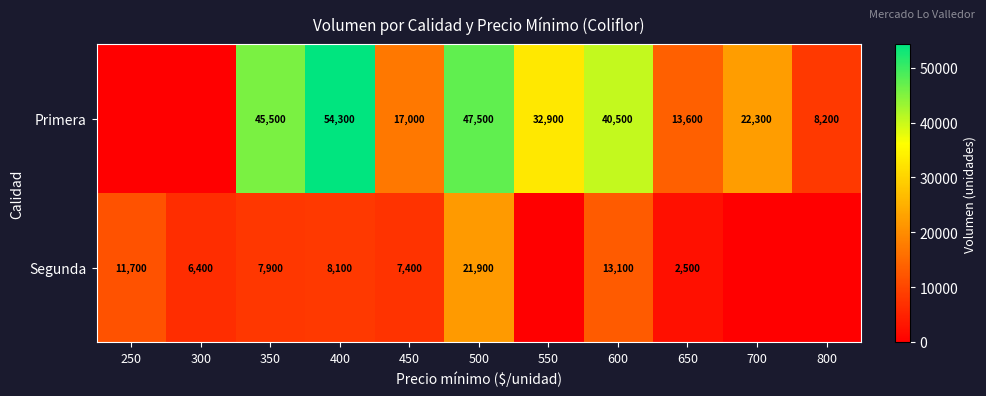

Is it true that Primera equals 22300 at 700?

True